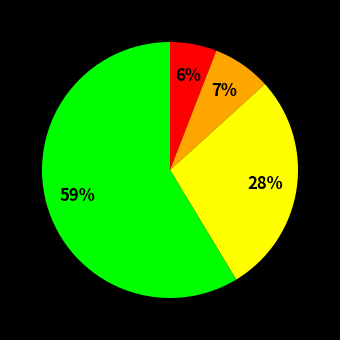

Does any single category account for the majority?

Yes